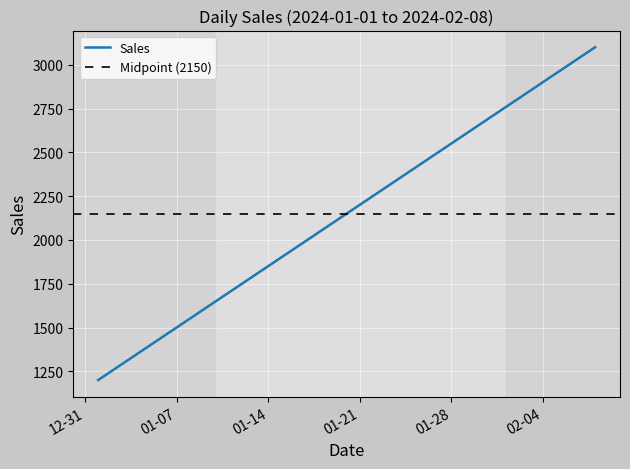

What is the minimum value shown in the chart?

1200